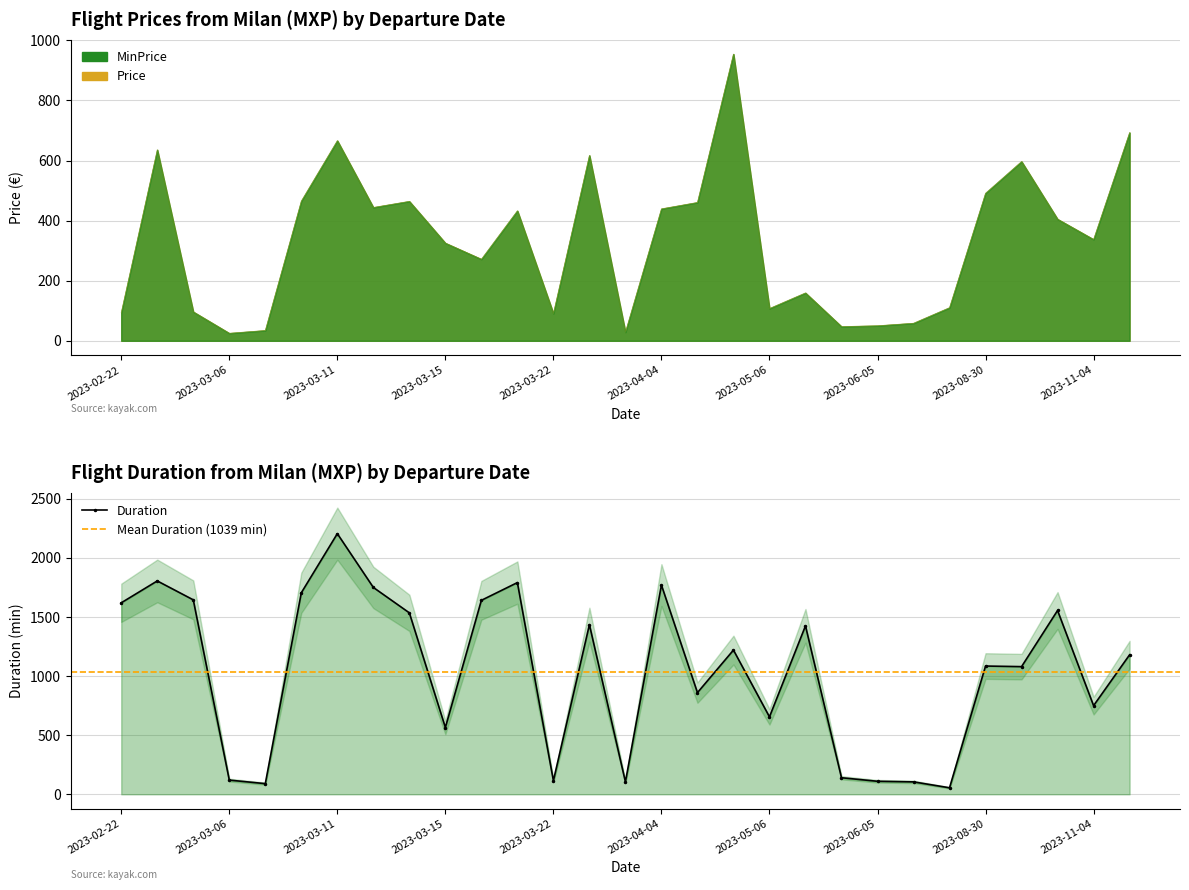

Is the value of MinPrice at 2023-09-19 greater than the value of Price at 2023-05-17?

Yes